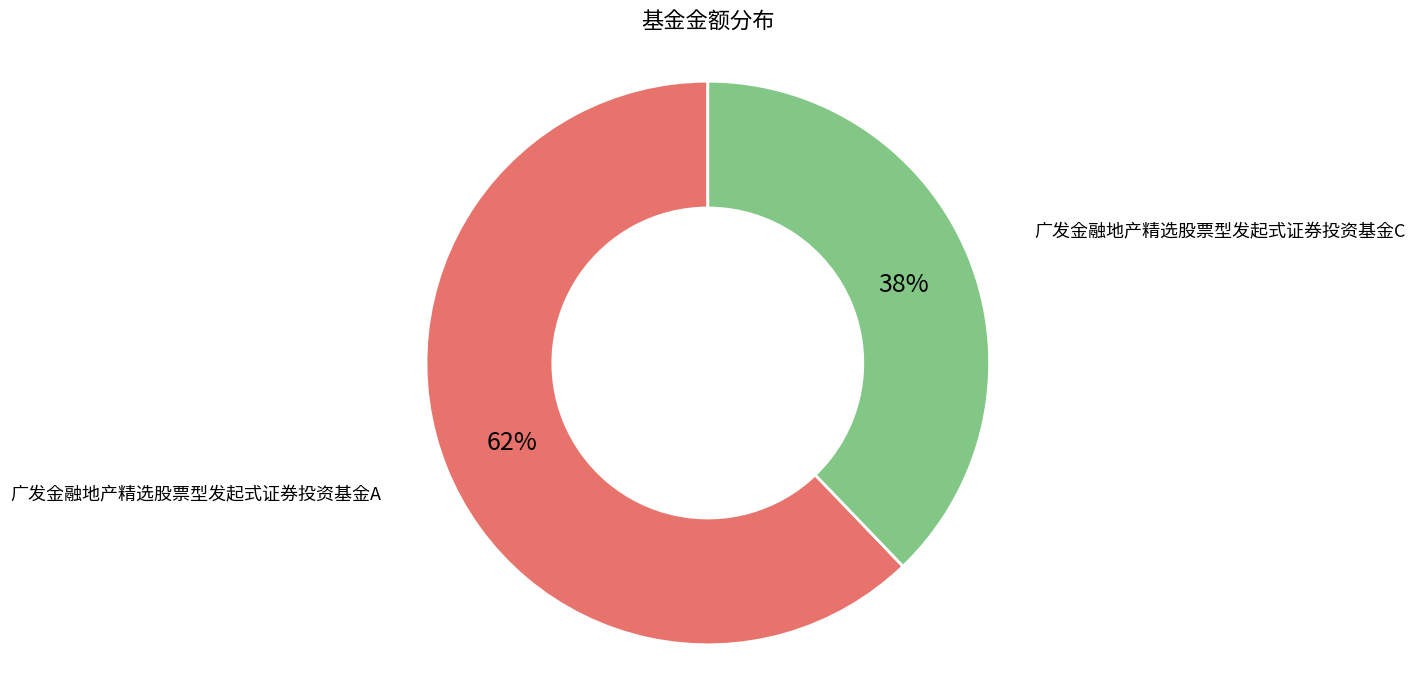

Which has a higher value, 广发金融地产精选股票型发起式证券投资基金C or 广发金融地产精选股票型发起式证券投资基金A?

广发金融地产精选股票型发起式证券投资基金A